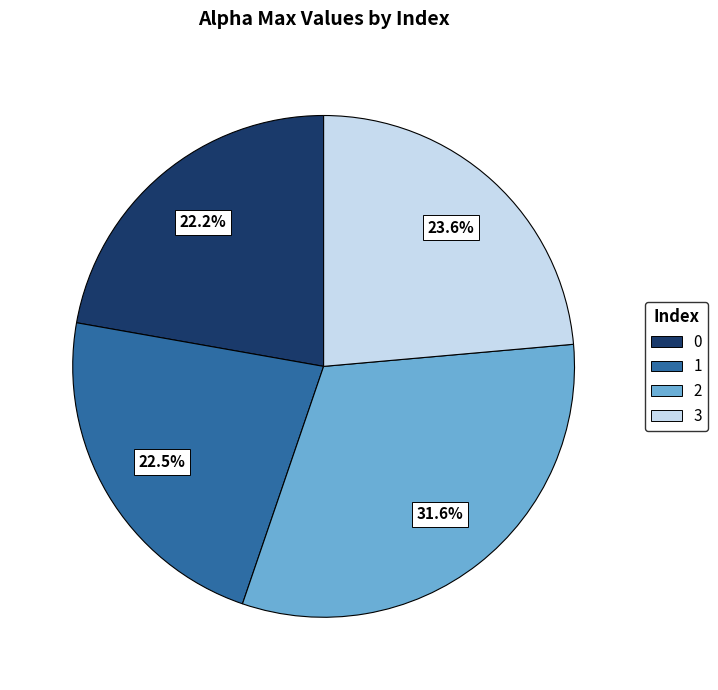

Is it true that 3 is 24% of the pie?

True